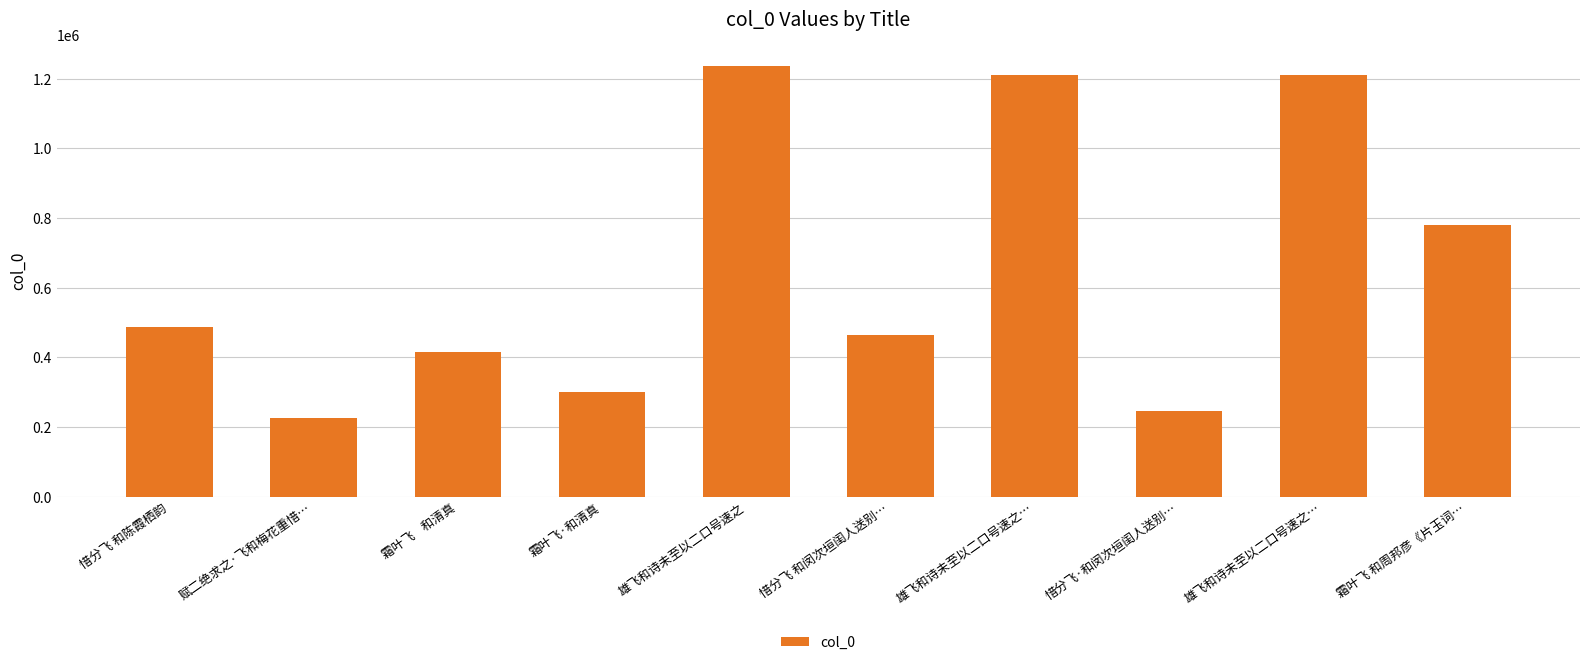

Does the chart contain stacked bars?

No